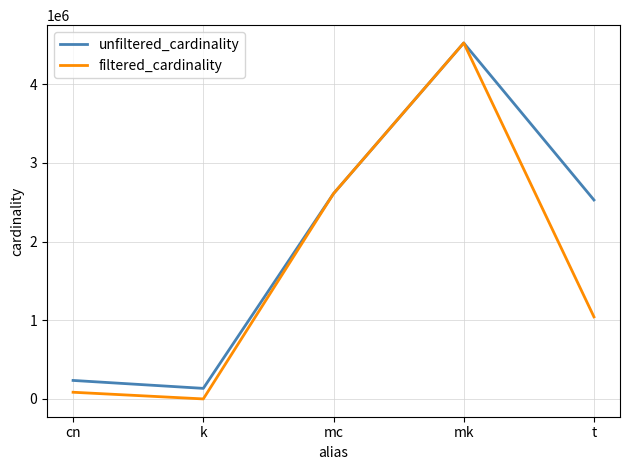

Reading left to right, what are all the values shown in this chart?

unfiltered_cardinality: cn=234997	k=134170	mc=2609129	mk=4523930	t=2528312
filtered_cardinality: cn=84843	k=1	mc=2609129	mk=4523930	t=1042800